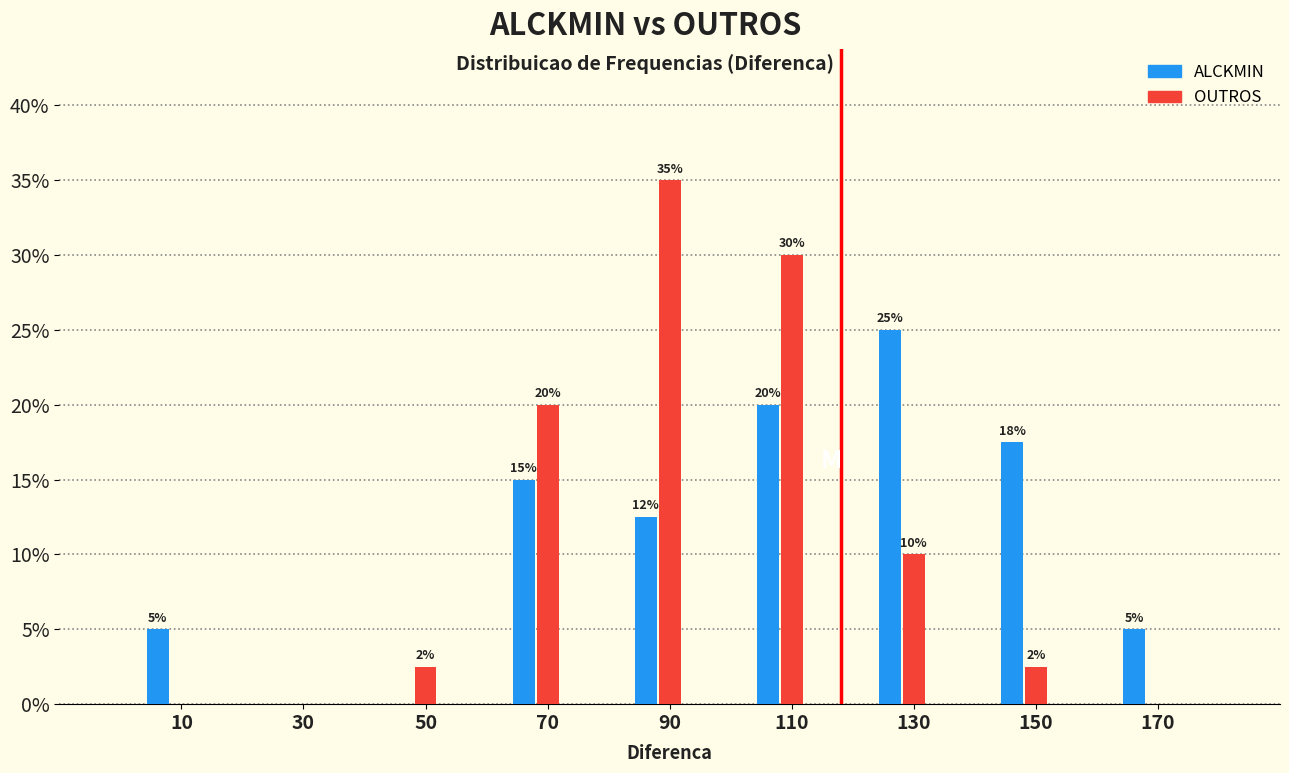

At which category is the sum across all series the highest?

110